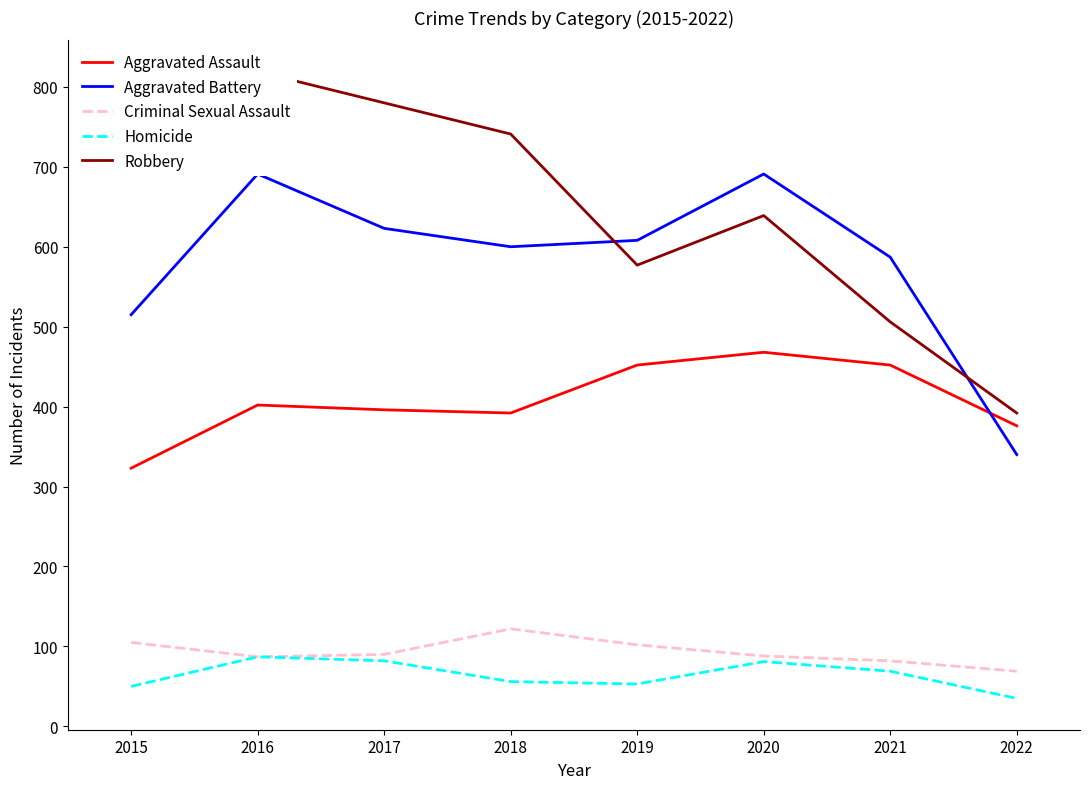

Reading left to right, list all the values displayed in this chart.

Aggravated Assault: 323	402	396	392	452	468	452	376
Aggravated Battery: 515	691	623	600	608	691	587	340
Criminal Sexual Assault: 105	87	90	122	102	88	82	69
Homicide: 50	87	82	56	53	81	69	35
Robbery: 726	819	780	741	577	639	506	392